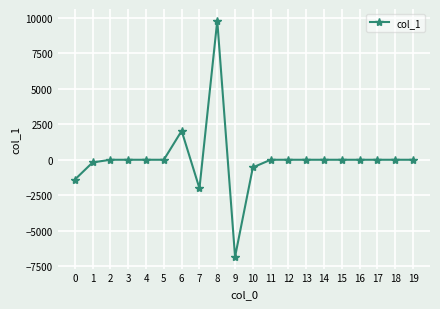

Is it true that the value at 12 is -10374.5?

False